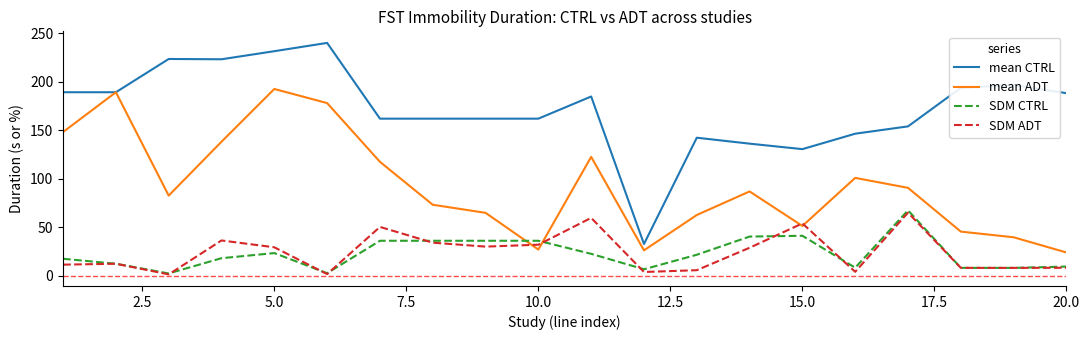

What is the lowest value of the SDM CTRL series?

2.6